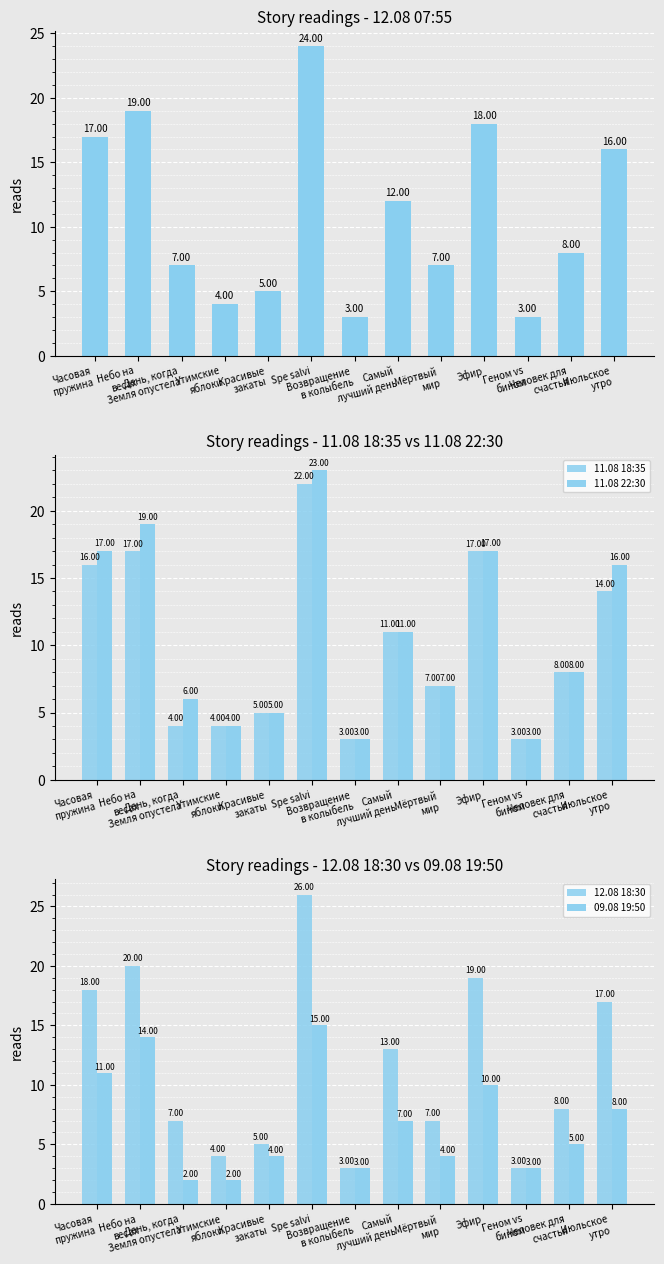

List the series in order of their peak value, highest first.

12.08 18:30, 12.08 07:55, 11.08 22:30, 11.08 18:35, 09.08 19:50